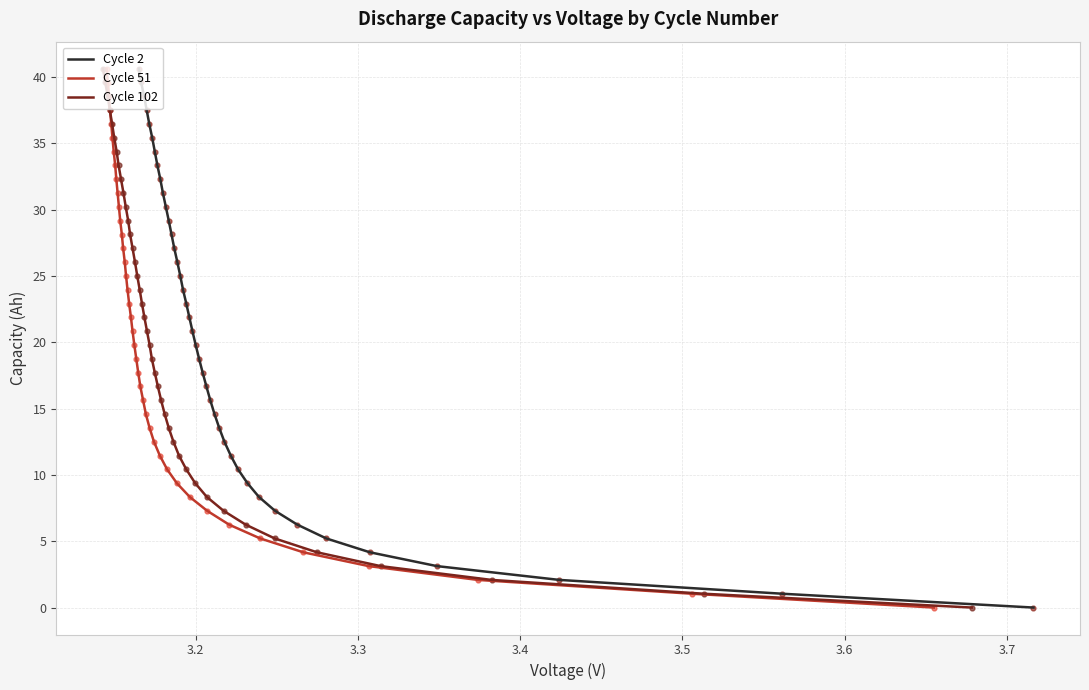

Which series reaches the maximum Y coordinate?

Cycle 2